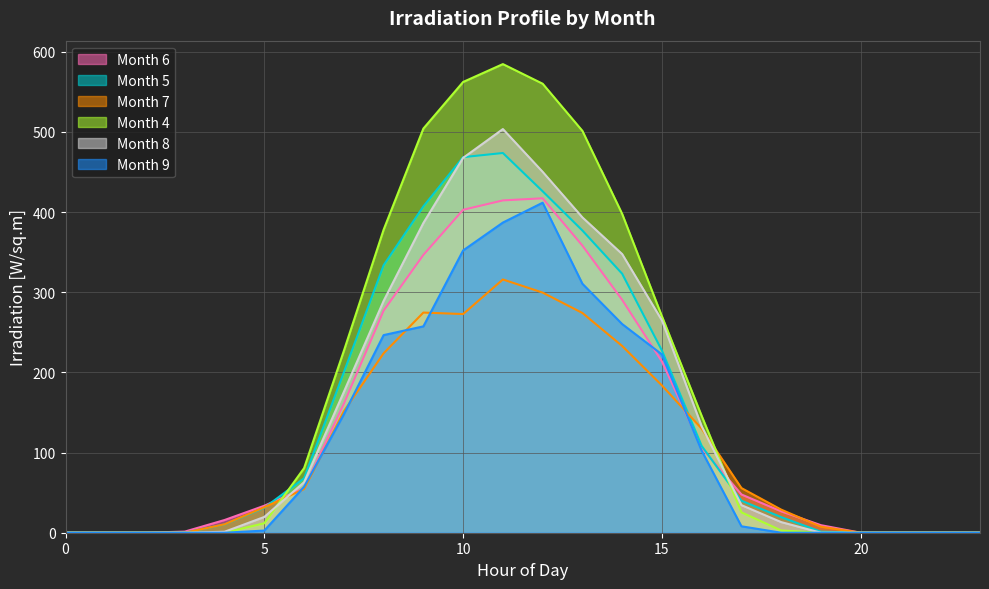

What is the difference between the highest and lowest values at 12?

260.6